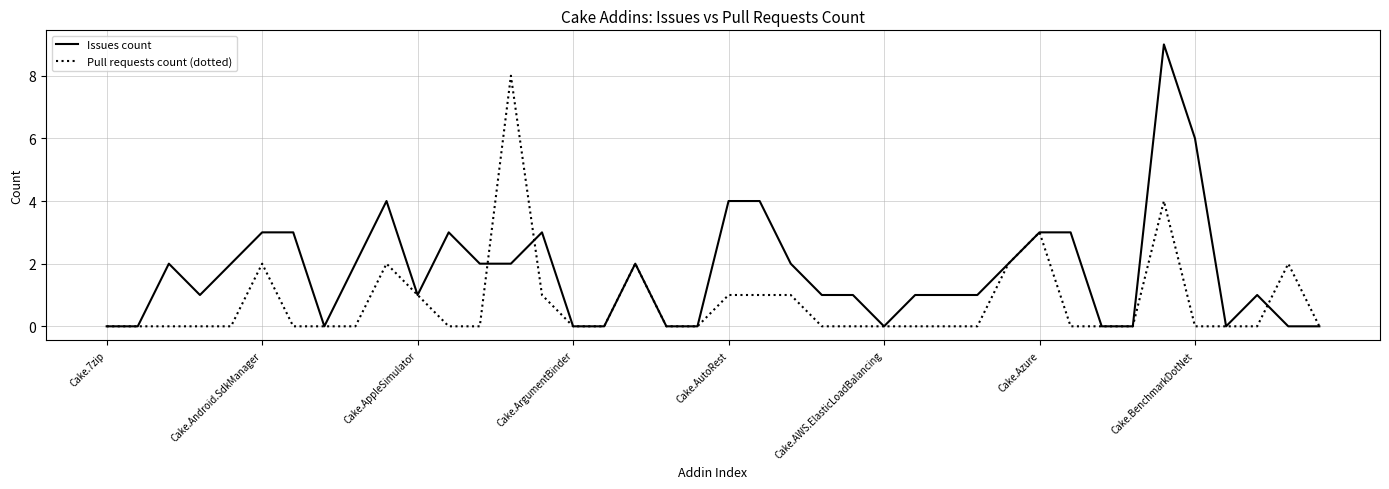

Which series has the largest total across all categories?

Issues count